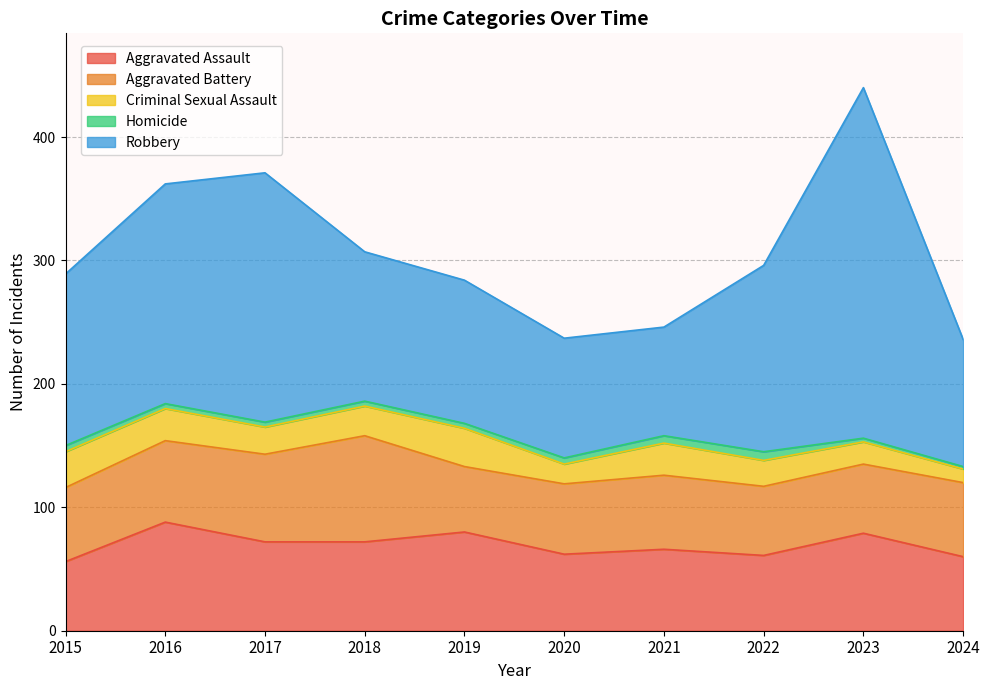

The Homicide series shows 7 at 2019. True or false?

False